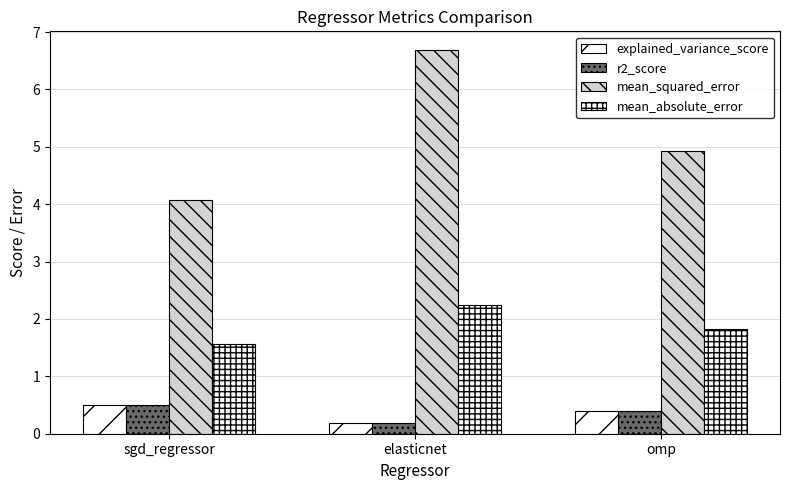

Reading left to right, what are all the values shown in this chart?

explained_variance_score: 0.5	0.2	0.4
r2_score: 0.5	0.2	0.4
mean_squared_error: 4.1	6.7	4.9
mean_absolute_error: 1.6	2.2	1.8